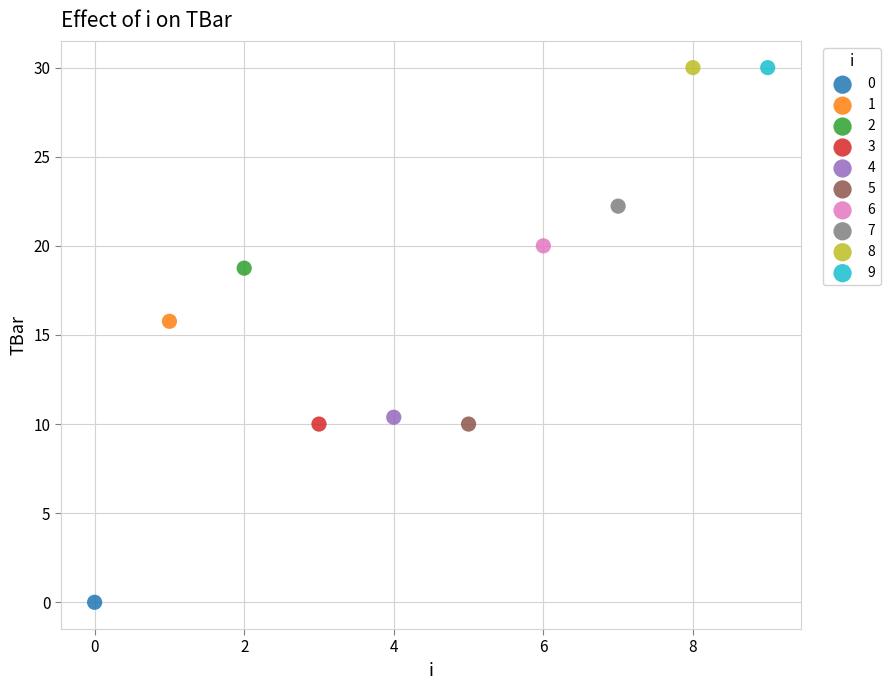

What are all the series names shown in the legend?

0, 1, 2, 3, 4, 5, 6, 7, 8, 9